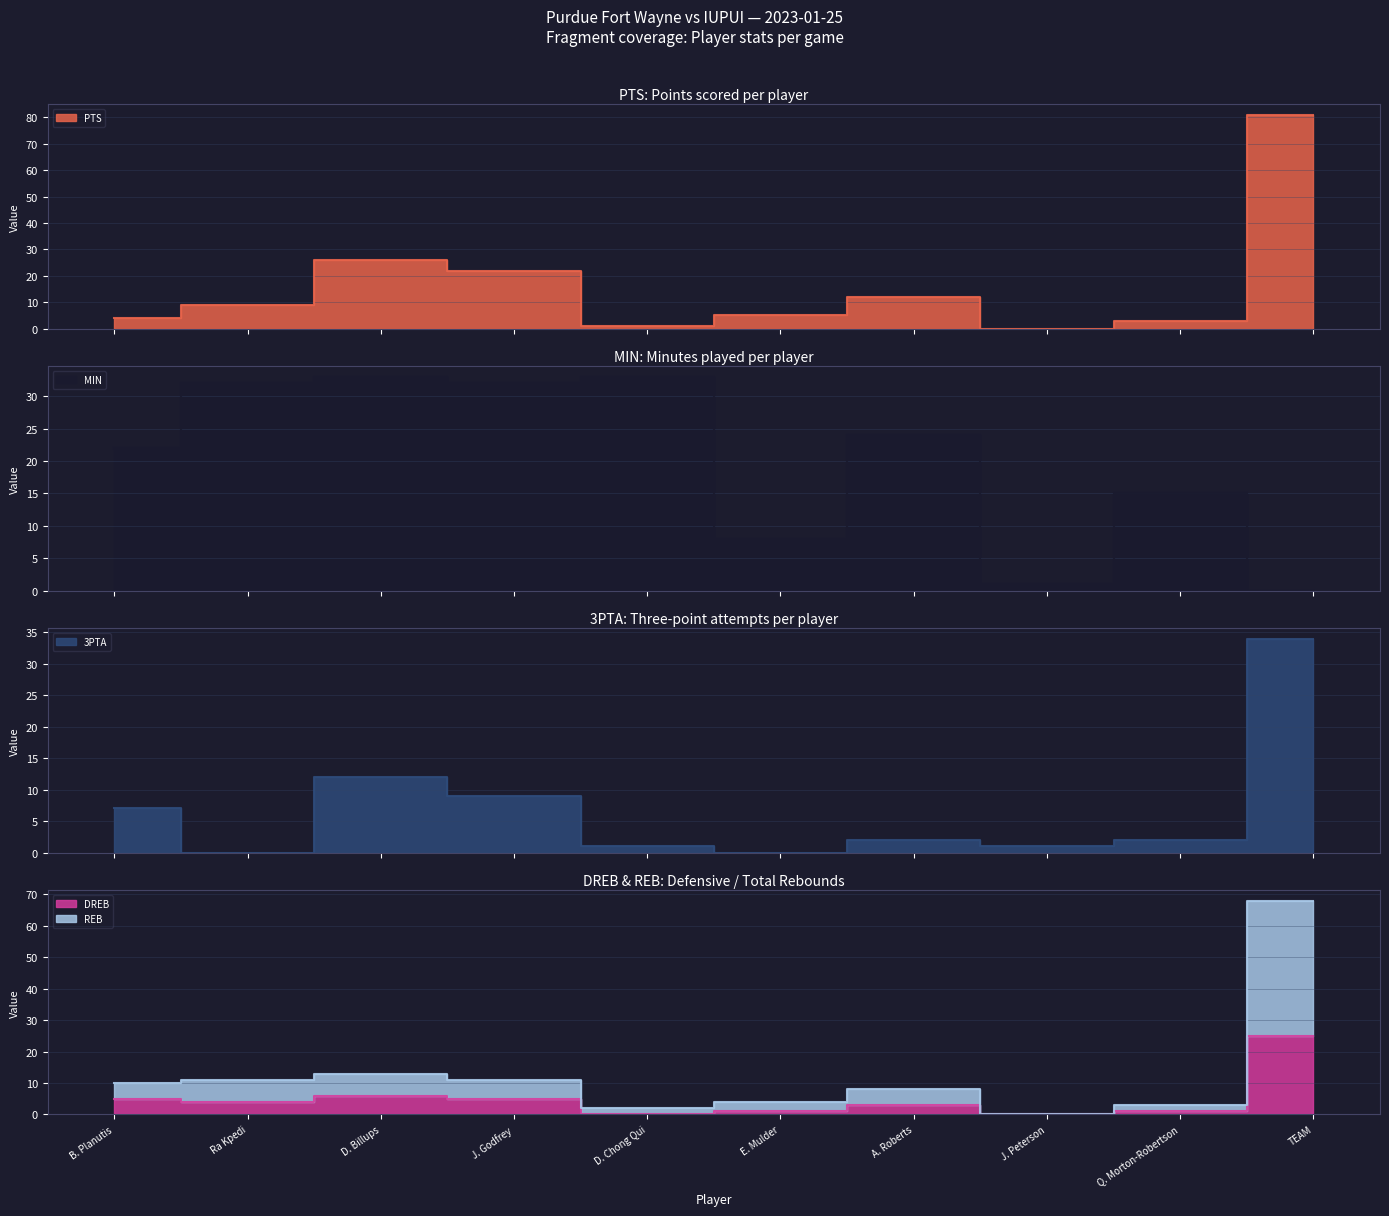

Is it true that REB equals 3 at Q. Morton-Robertson?

True